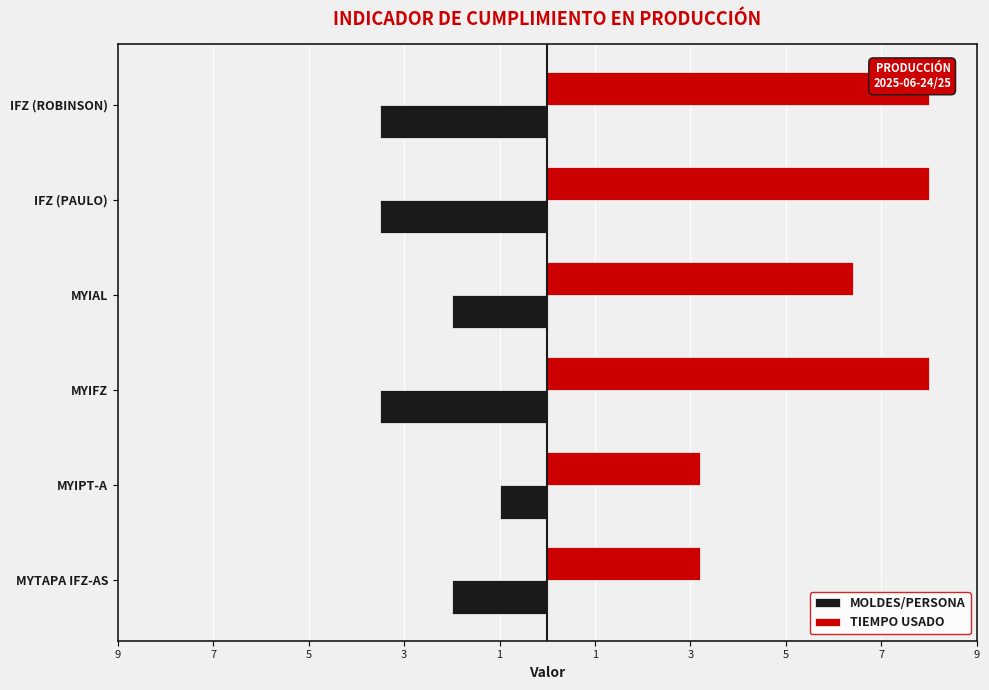

Which has a higher value, IFZ (ROBINSON) or MYIAL?

MYIAL